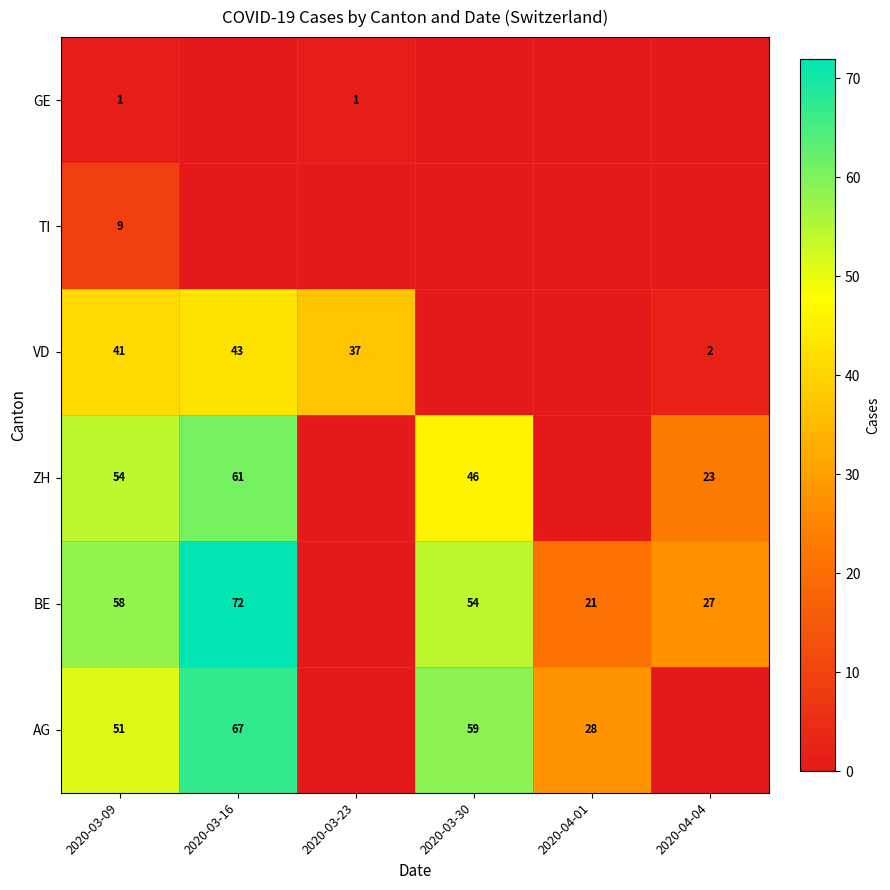

Is it true that VD equals 37 at 2020-03-23?

True